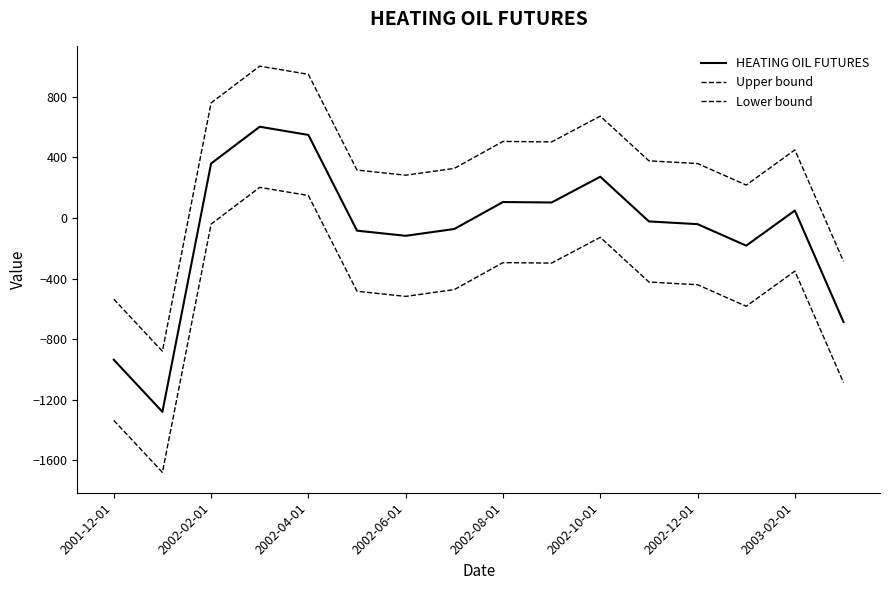

How many negative values does the HEATING OIL FUTURES series have?

9